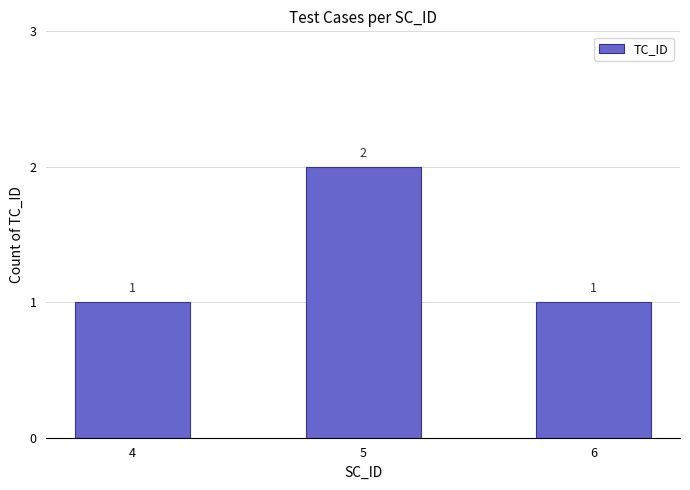

Reading left to right, extract all data points from this chart.

1	2	1